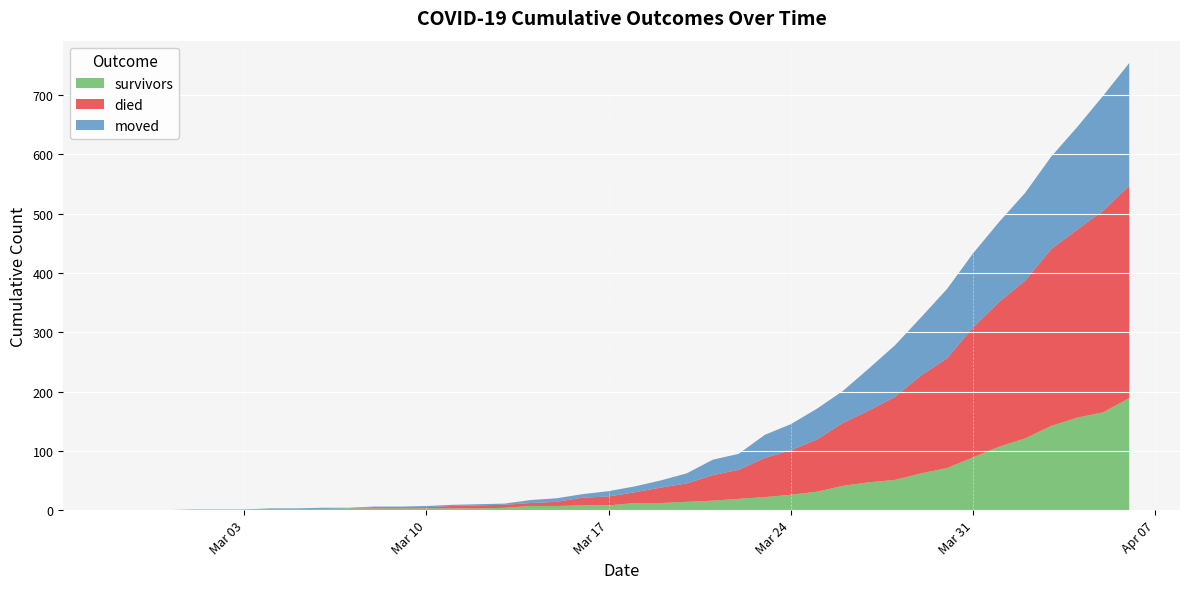

Reading left to right, what are all the values shown in this chart?

survivors: 0	0	0	0	0	0	2	2	2	3	3	3	3	3	3	4	7	7	8	8	12	12	14	16	19	22	26	31	41	47	51	62	71	89	107	121	142	156	165	189
died: 0	0	0	0	0	0	0	0	0	0	2	2	2	4	5	5	5	7	13	15	18	26	31	43	49	66	75	88	106	121	140	165	185	219	244	266	298	317	340	358
moved: 0	0	0	1	1	1	1	1	2	1	1	1	2	2	2	2	5	6	6	9	10	12	17	26	27	39	44	52	54	71	87	98	117	125	135	148	156	173	194	207